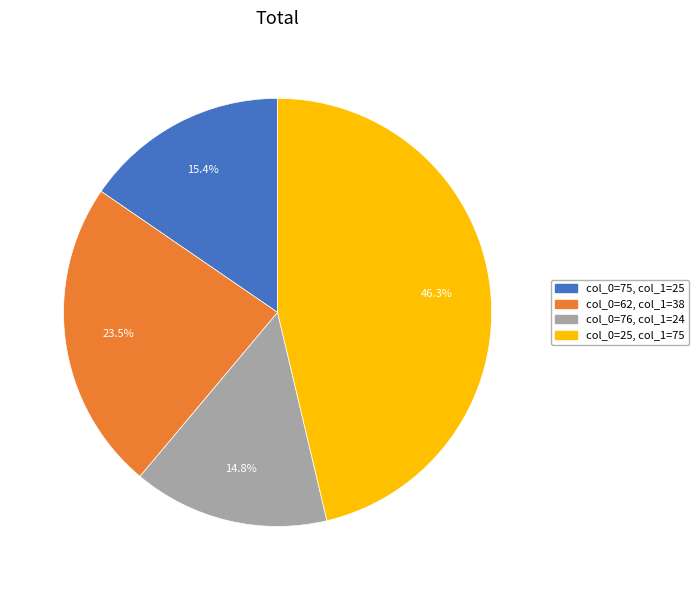

Is there any slice that represents more than half of the pie?

No